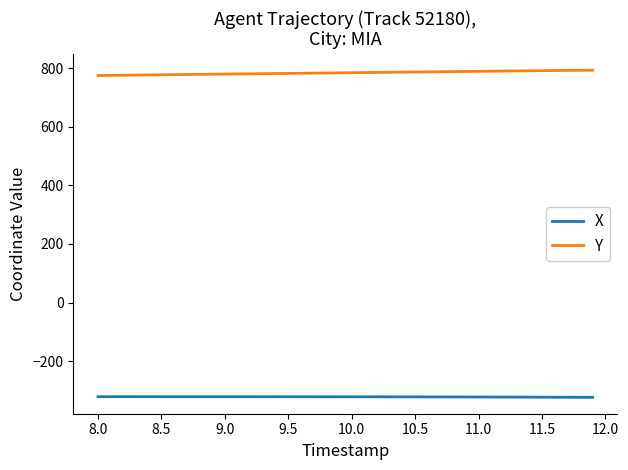

List the series in order of their peak value, highest first.

Y, X